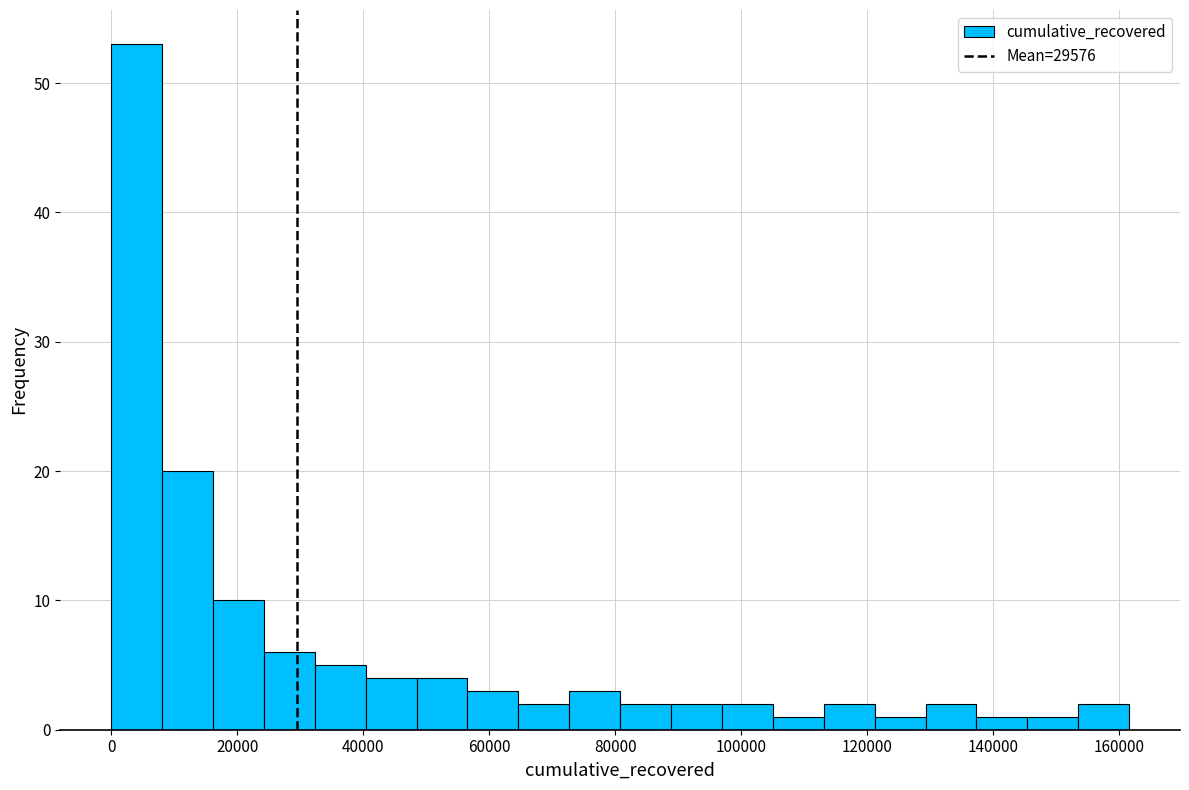

How tall is the bar that spans 8000 to 16000 on the x-axis? Neither the bar edges nor the heights are printed on the chart, so give them approximately, as read against the axes.

20